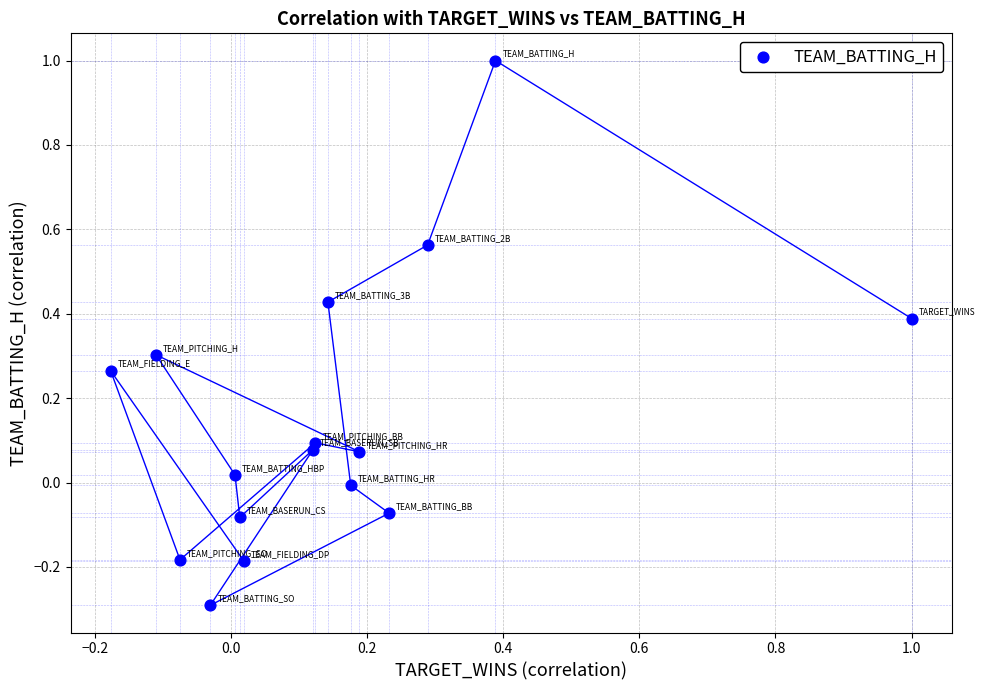

What is the range of Y values (max minus min)?

1.3